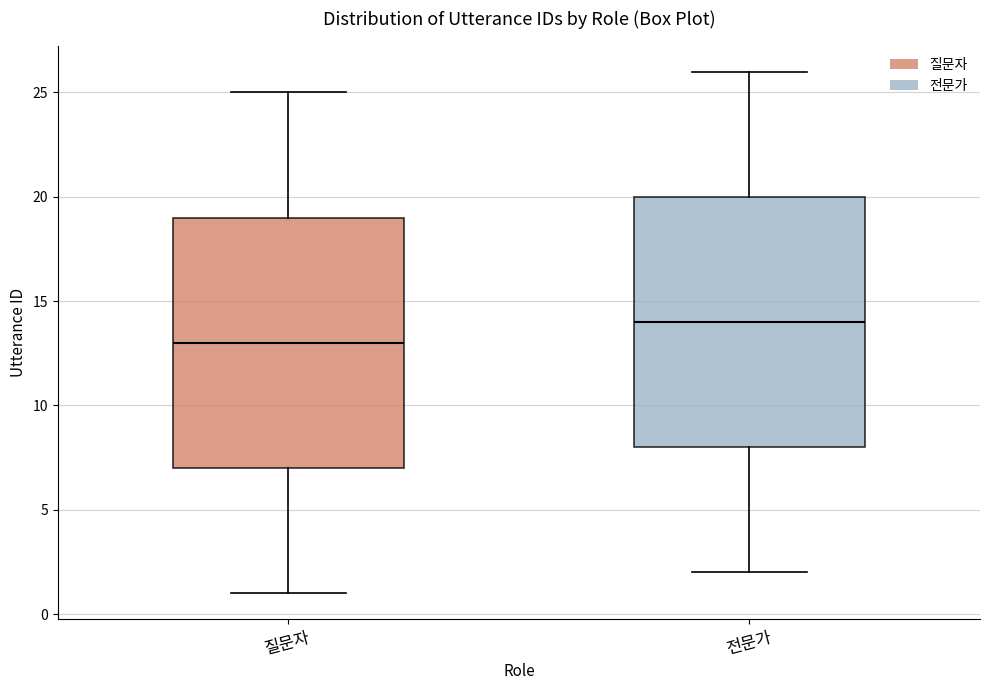

Where is the lower edge of the box for 질문자 on the y-axis? The values are not printed on the chart, so give them approximately, as read against the axis.

7